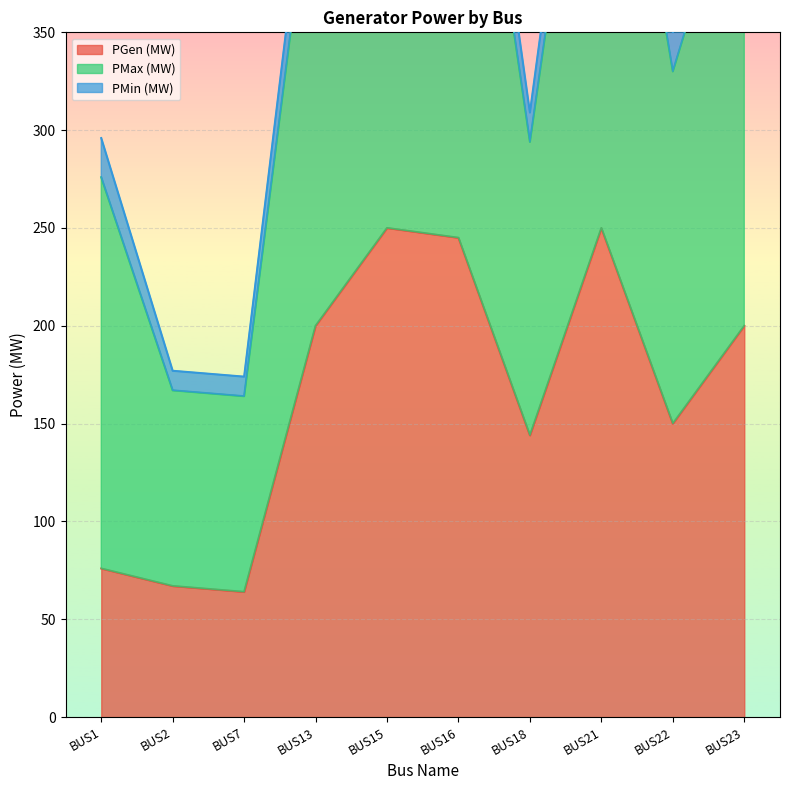

What is the highest value of the PGen (MW) series?

250.0